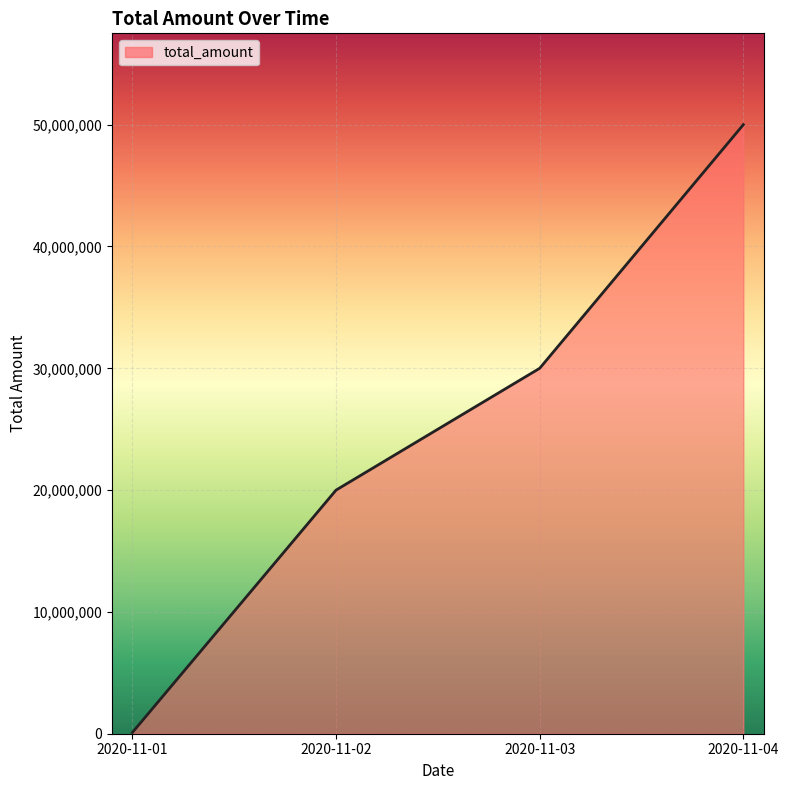

List the labels in order of value, smallest first.

2020-11-01, 2020-11-02, 2020-11-03, 2020-11-04